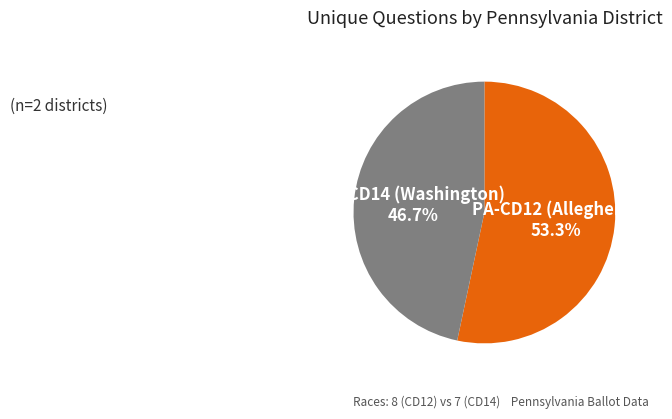

The PA-CD14 (Washington) slice represents 47% of the pie. True or false?

True